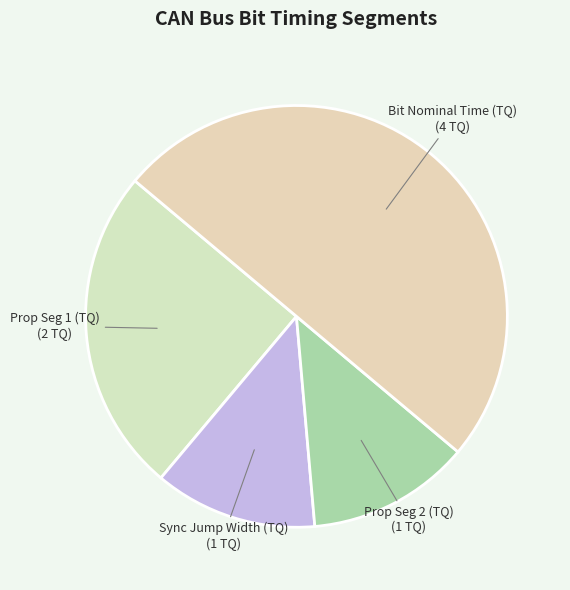

Count the number of slices in the pie.

4